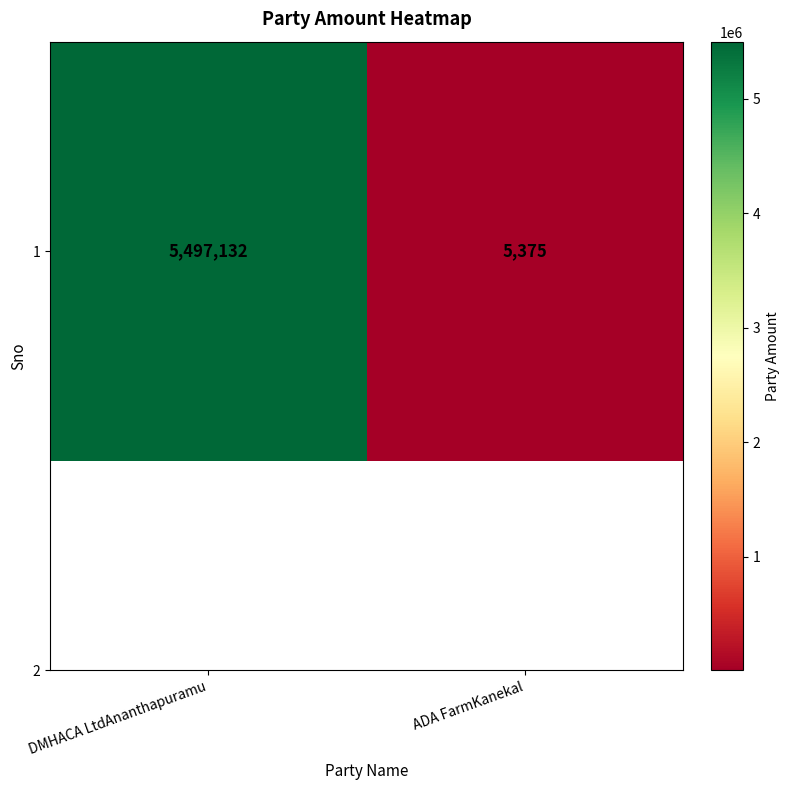

What is the difference between the values at ADA FarmKanekal and DMHACA LtdAnanthapuramu?

5491757